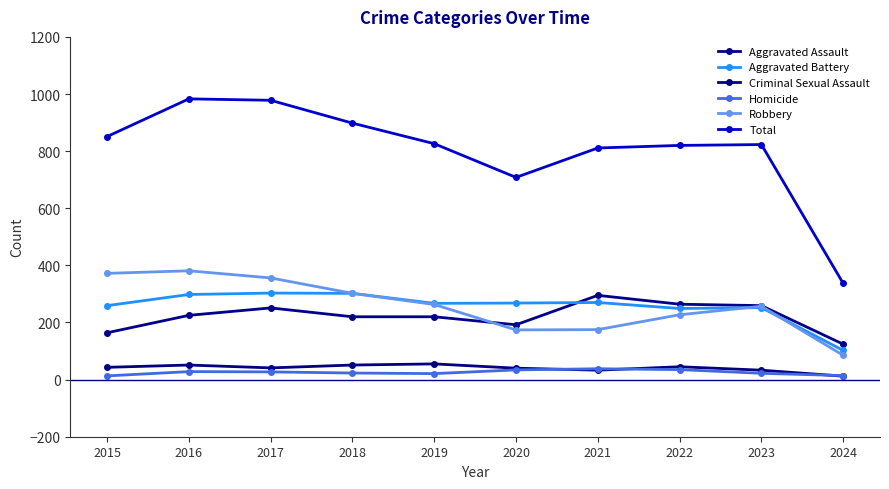

Does the chart have visible grid lines?

No